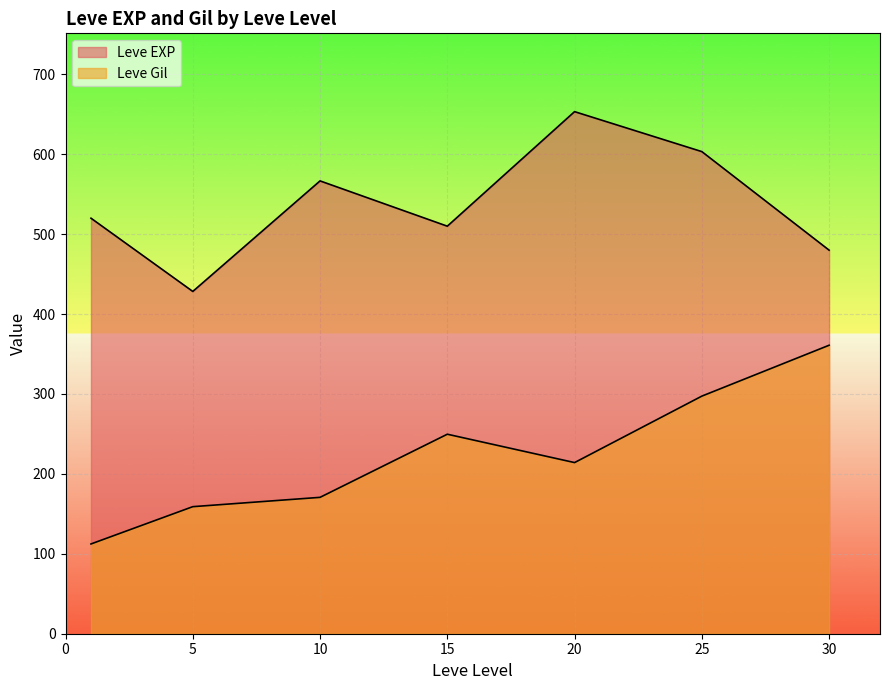

What are all the series names shown in the legend?

Leve EXP, Leve Gil